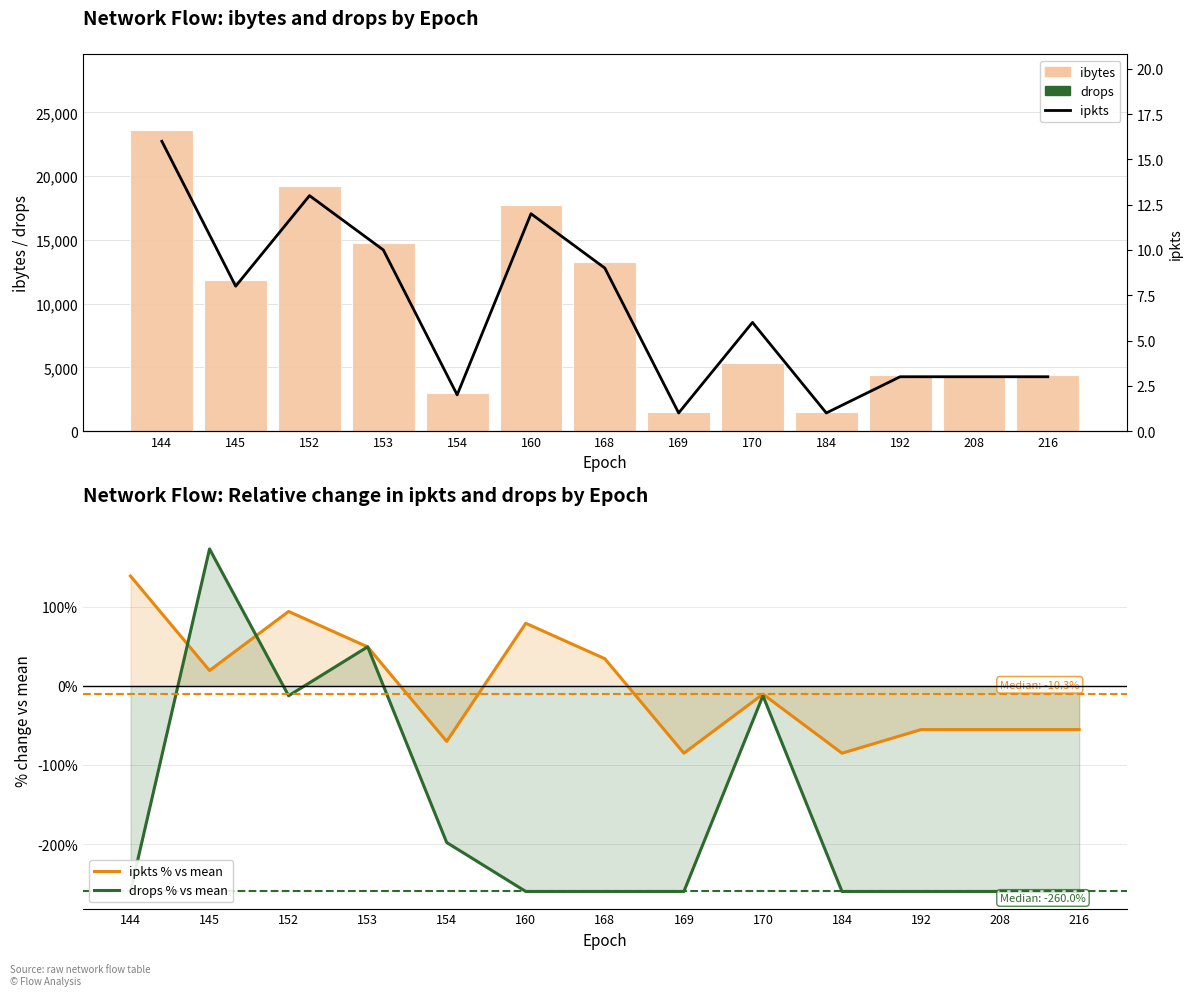

What is the difference between the highest and lowest values at 144?

23908.0